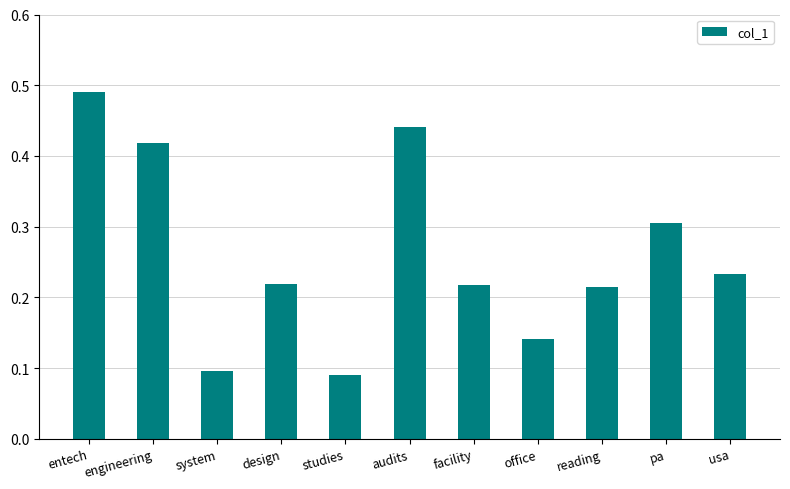

What position from the right is usa?

1